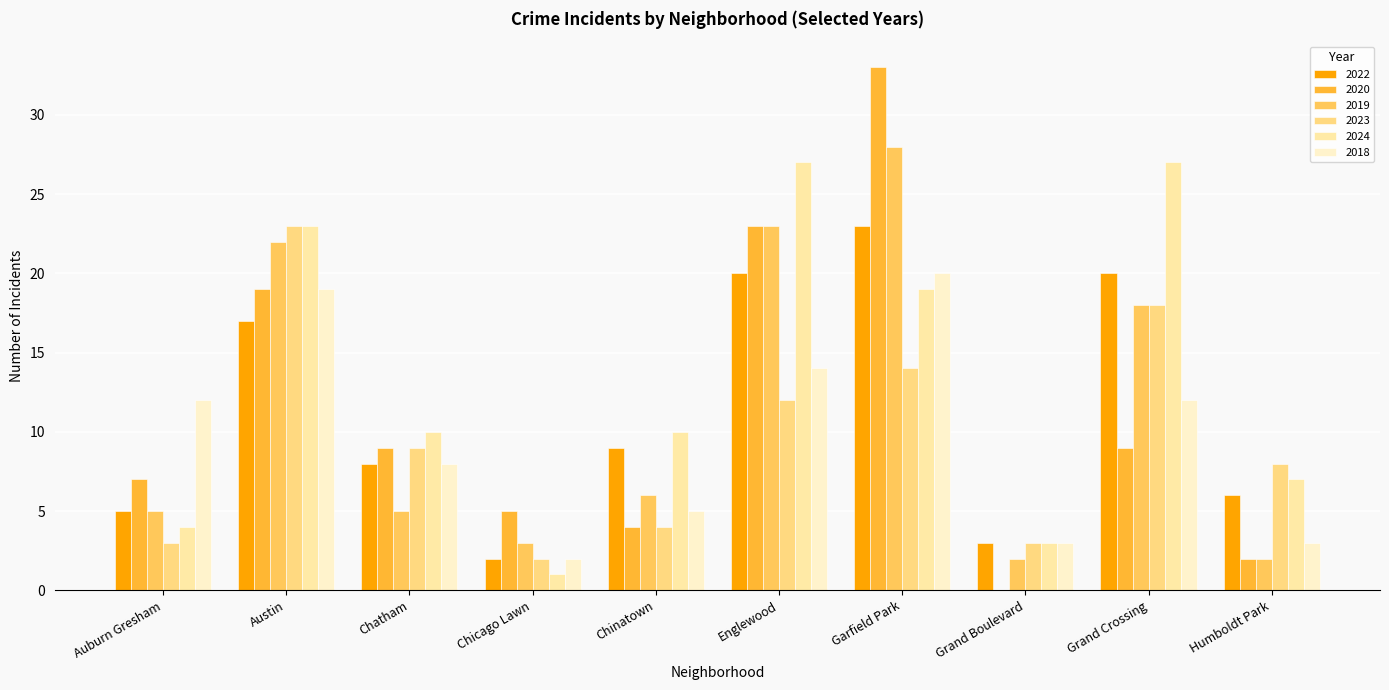

What is the value of the 2022 bar at the 4th from the left?

2